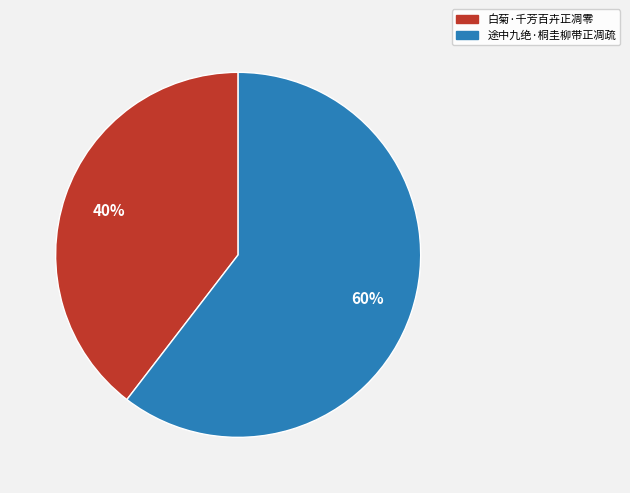

To the nearest percent, what is the combined percentage of 白菊·千芳百卉正凋零 and 途中九绝·桐圭柳带正凋疏?

100%